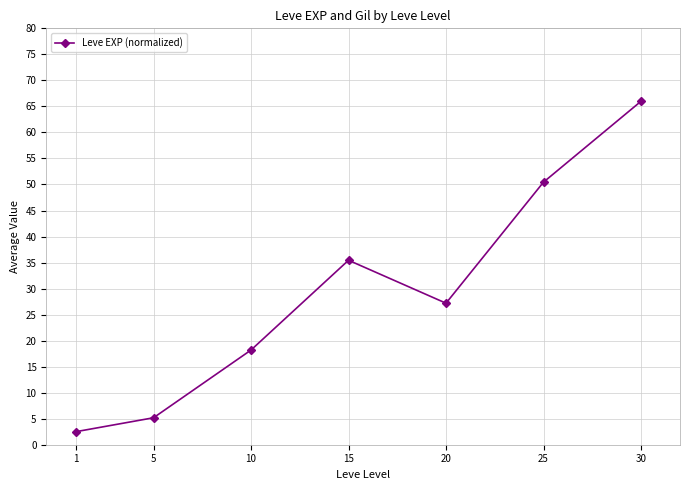

Reading right to left, transcribe all the data shown in this chart.

66.0	50.5	27.2	35.4	18.2	5.2	2.5